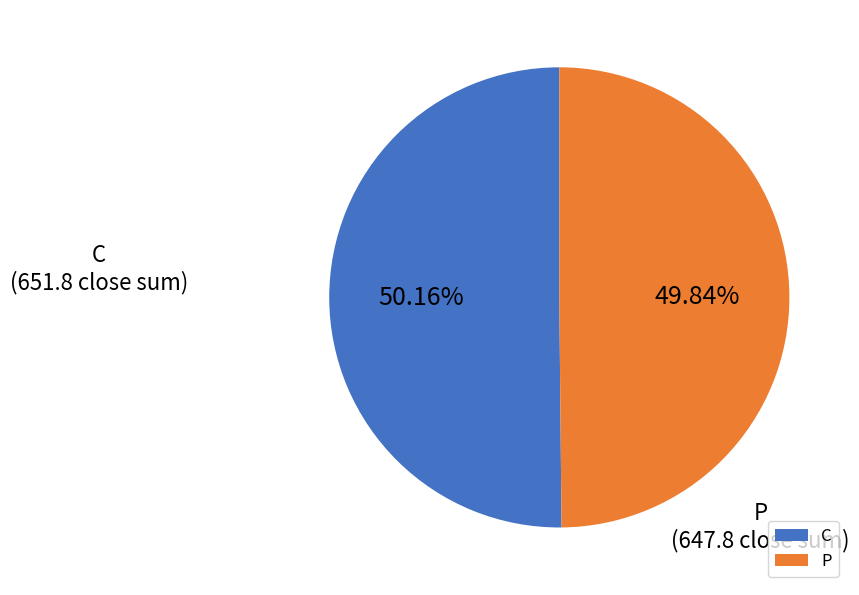

Approximately how many times larger is the value at C compared to P?

1.0